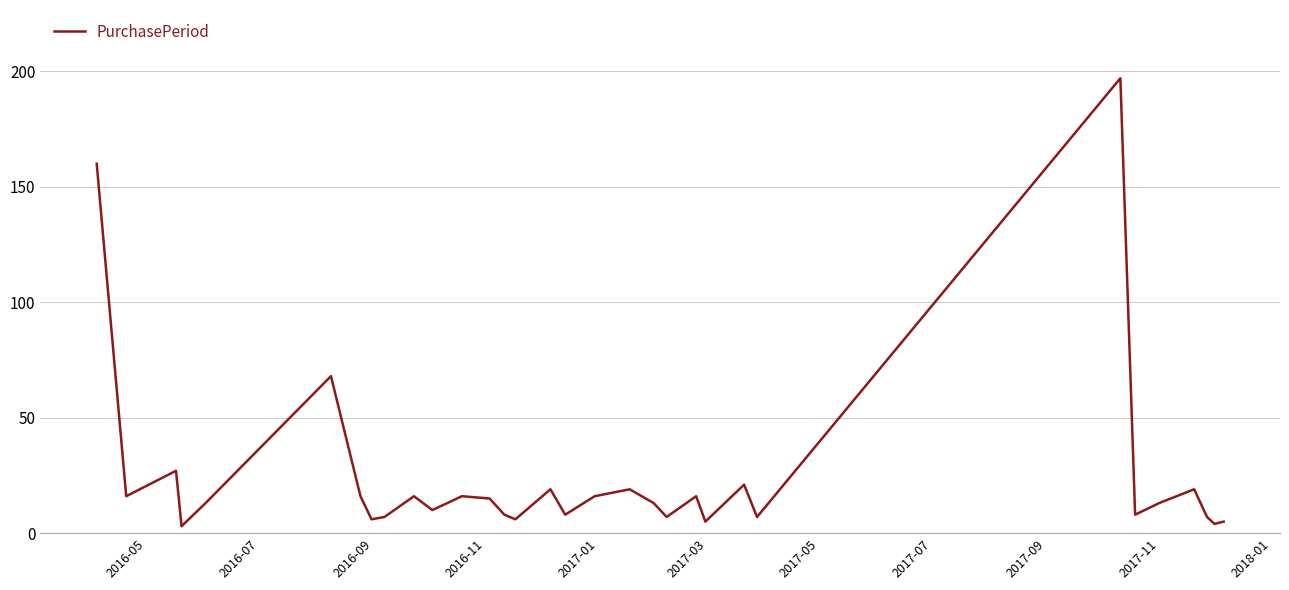

What is the difference between the maximum and minimum values?

194